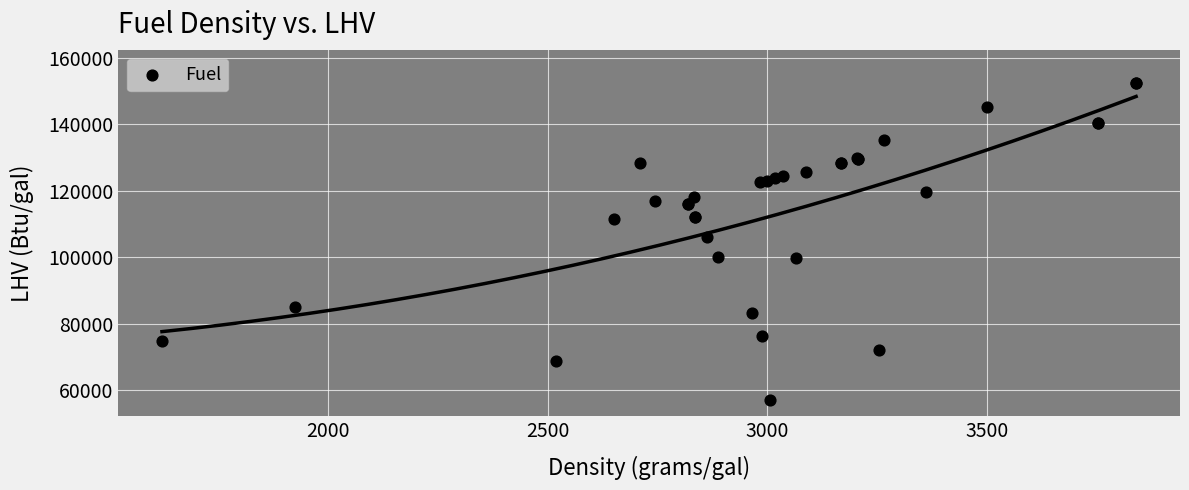

What Y value in the scatter plot is closest to 104810?

106150.0